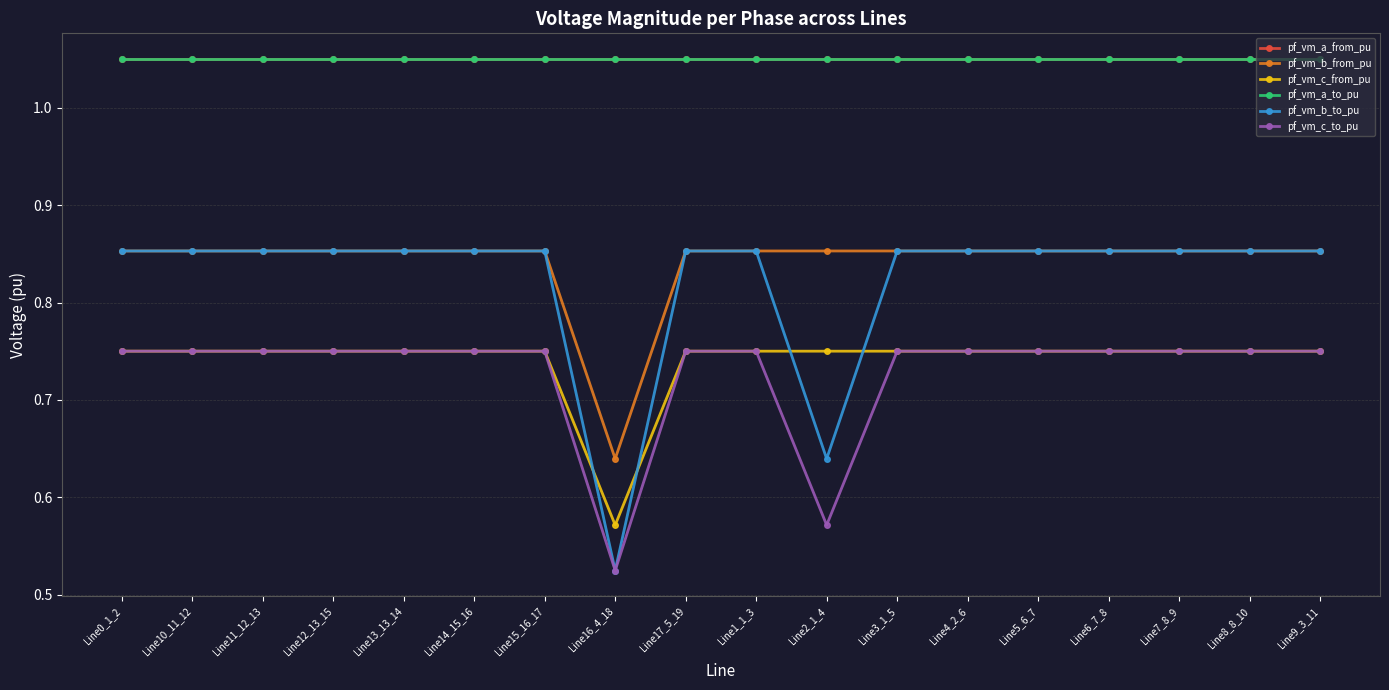

How many distinct data groups are displayed?

6